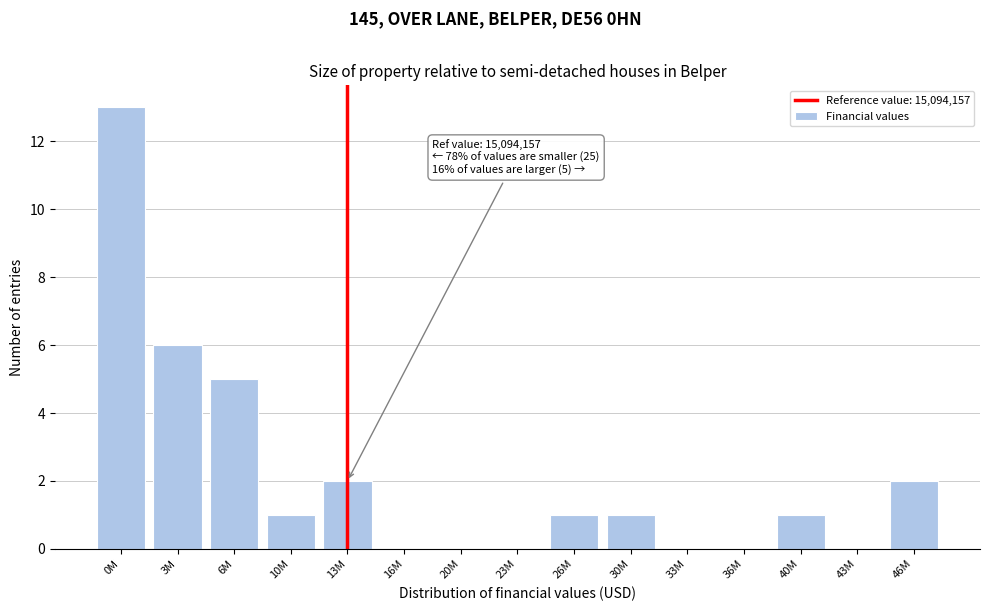

Reading left to right, what are all the values shown in this chart?

0M=13	3M=6	6M=5	10M=1	13M=2	16M=0	20M=0	23M=0	26M=1	30M=1	33M=0	36M=0	40M=1	43M=0	46M=2